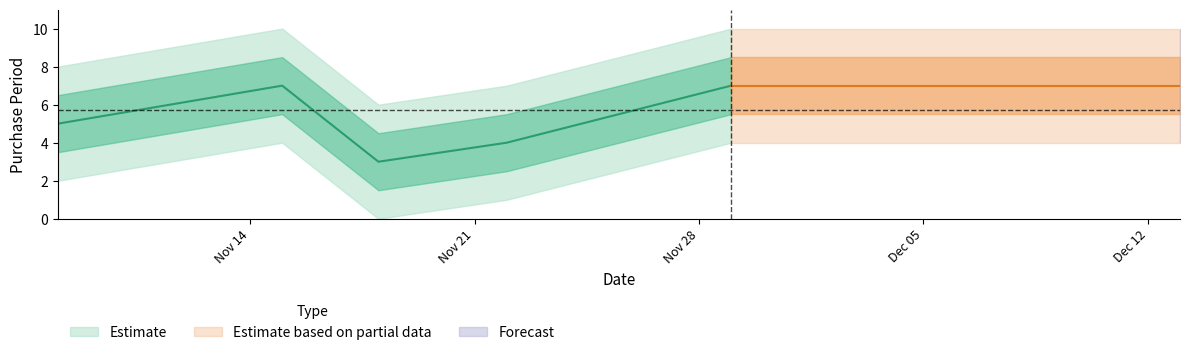

List the labels in order of value, largest first.

2016-11-15, 2016-11-29, 2016-12-06, 2016-12-13, 2016-11-08, 2016-11-22, 2016-11-18